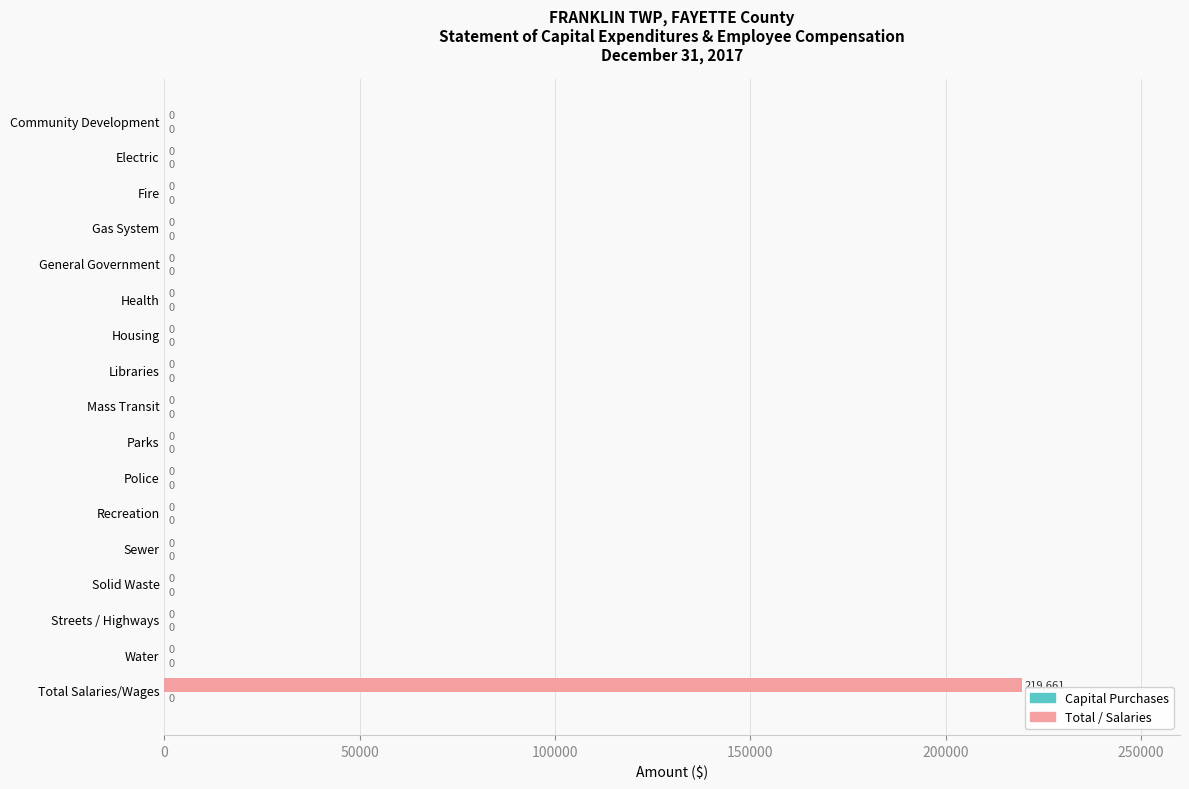

True or false: the data shows 84910 at Total Salaries/Wages.

False